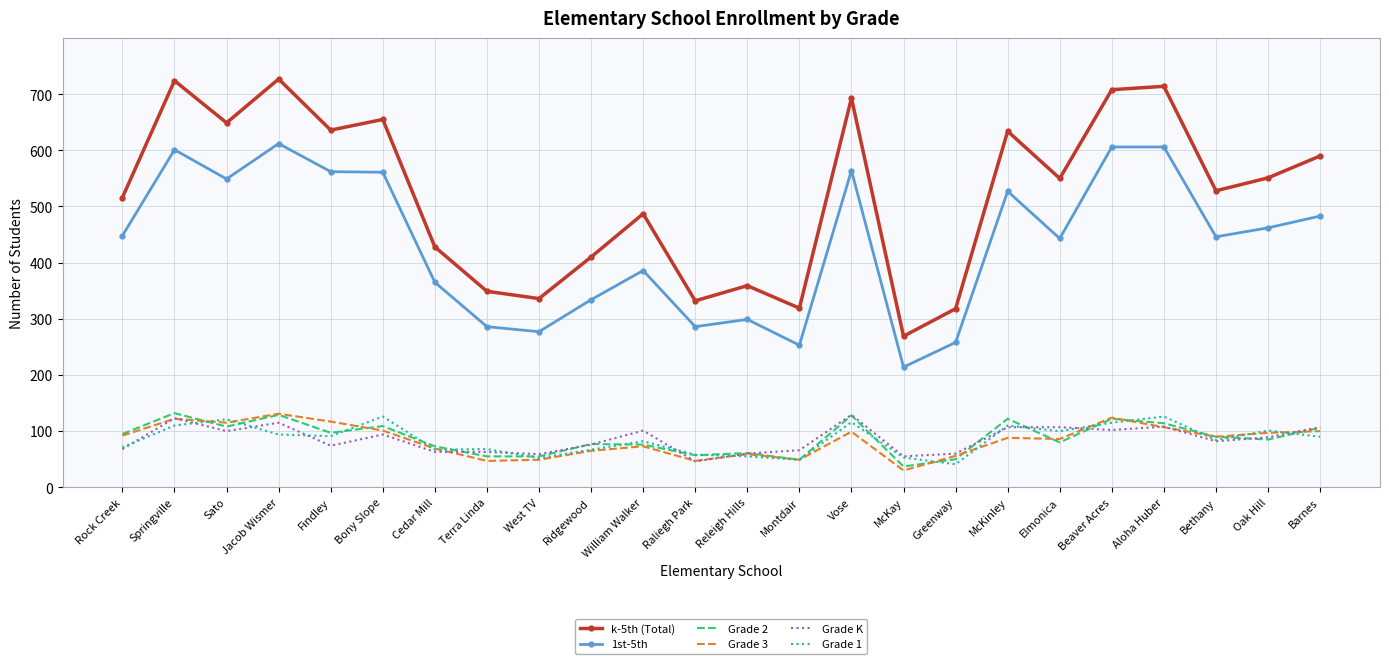

At which category does k-5th (Total) reach its first local peak?

Springville